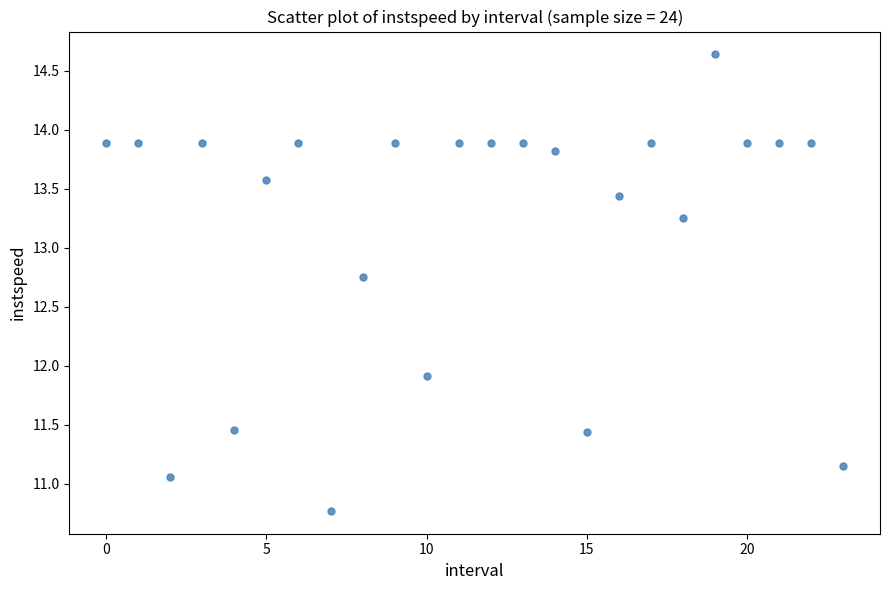

What is the range of Y values (max minus min)?

3.9